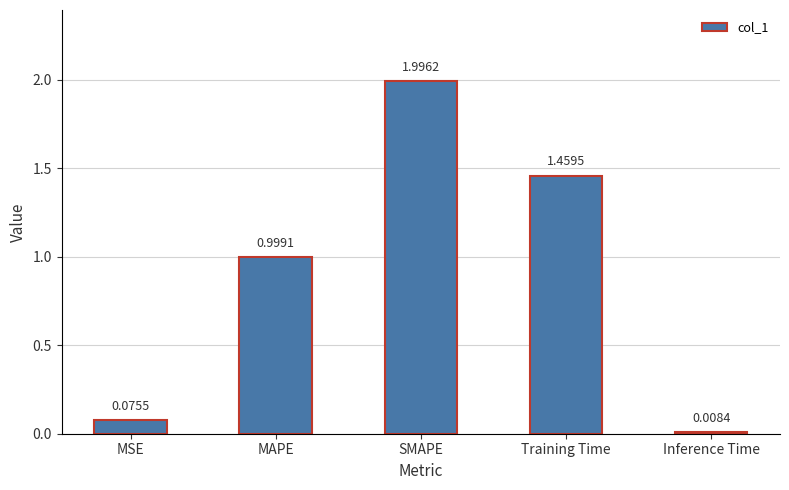

Approximately how many times larger is the value at MAPE compared to Training Time?

0.7